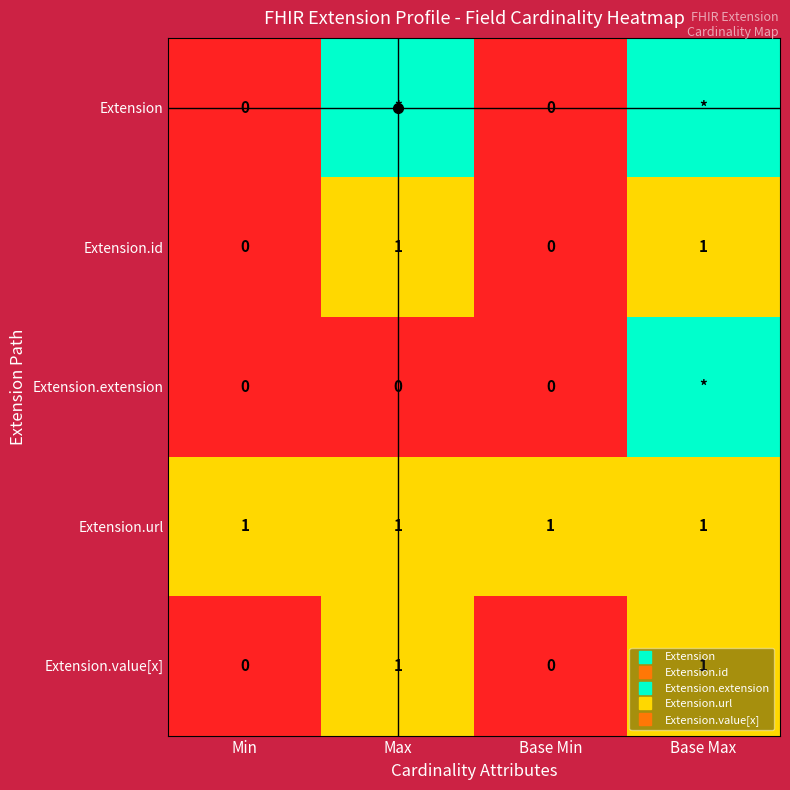

At which category does the chart reach its minimum across all series?

Min